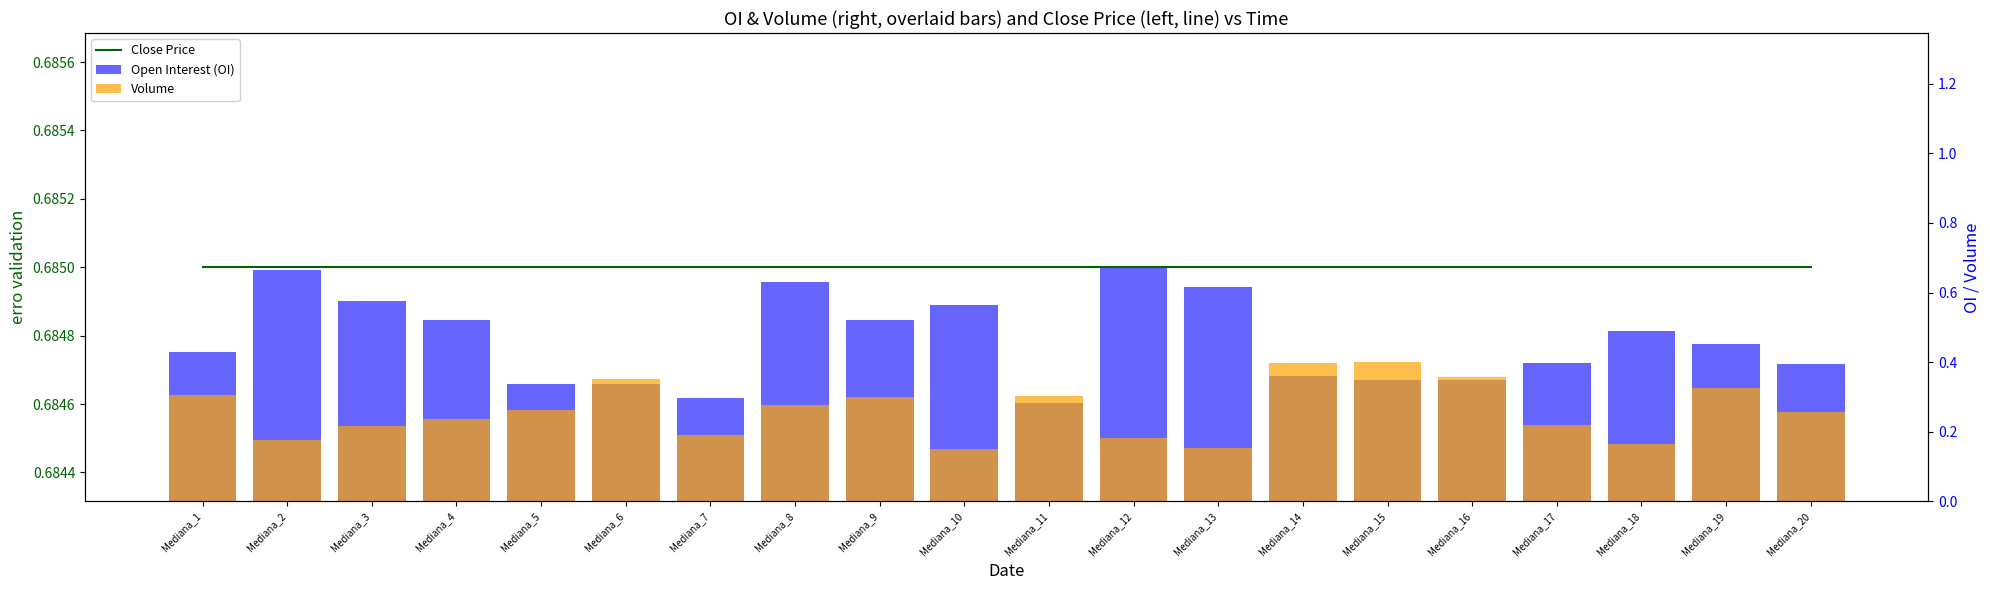

What value does the Open Interest (OI) series have at Mediana_5?

0.3